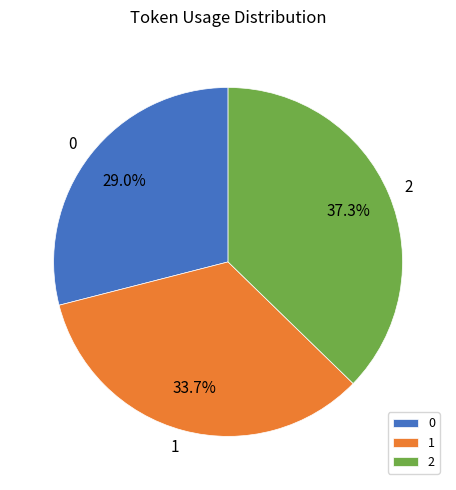

Is 1 the majority of the pie?

No